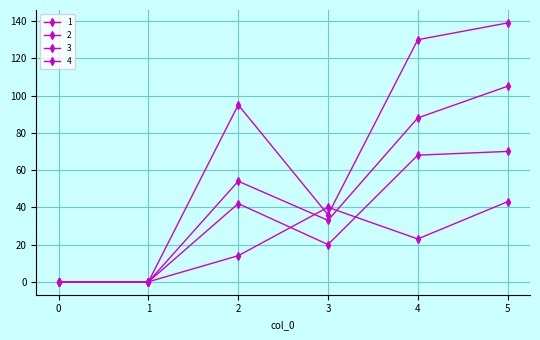

Count the number of categories in the chart.

6